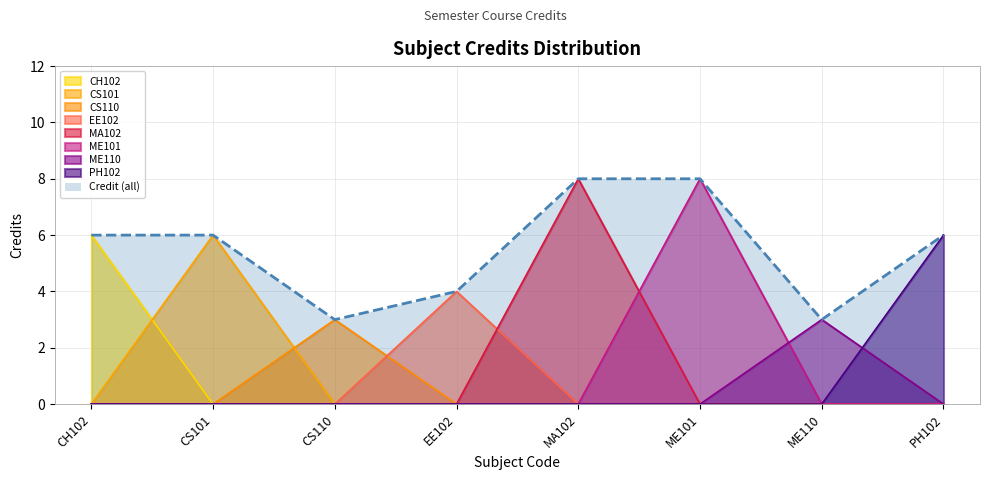

Does the chart display data point markers on the line(s)?

No